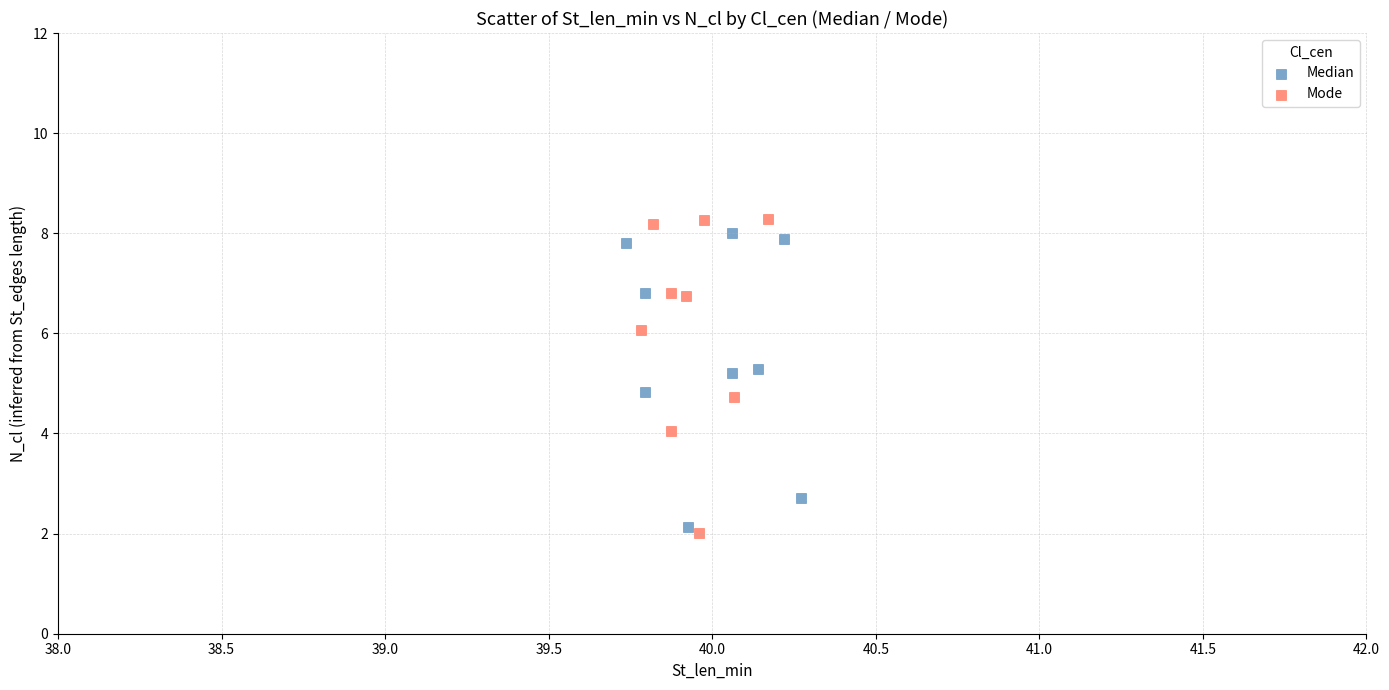

What are all the series names shown in the legend?

Median, Mode